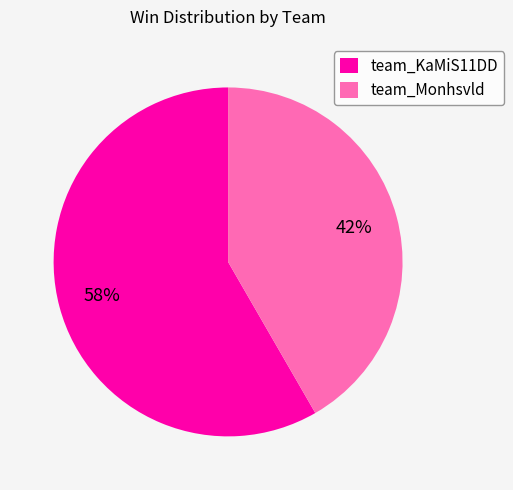

What is the majority slice?

team_KaMiS11DD